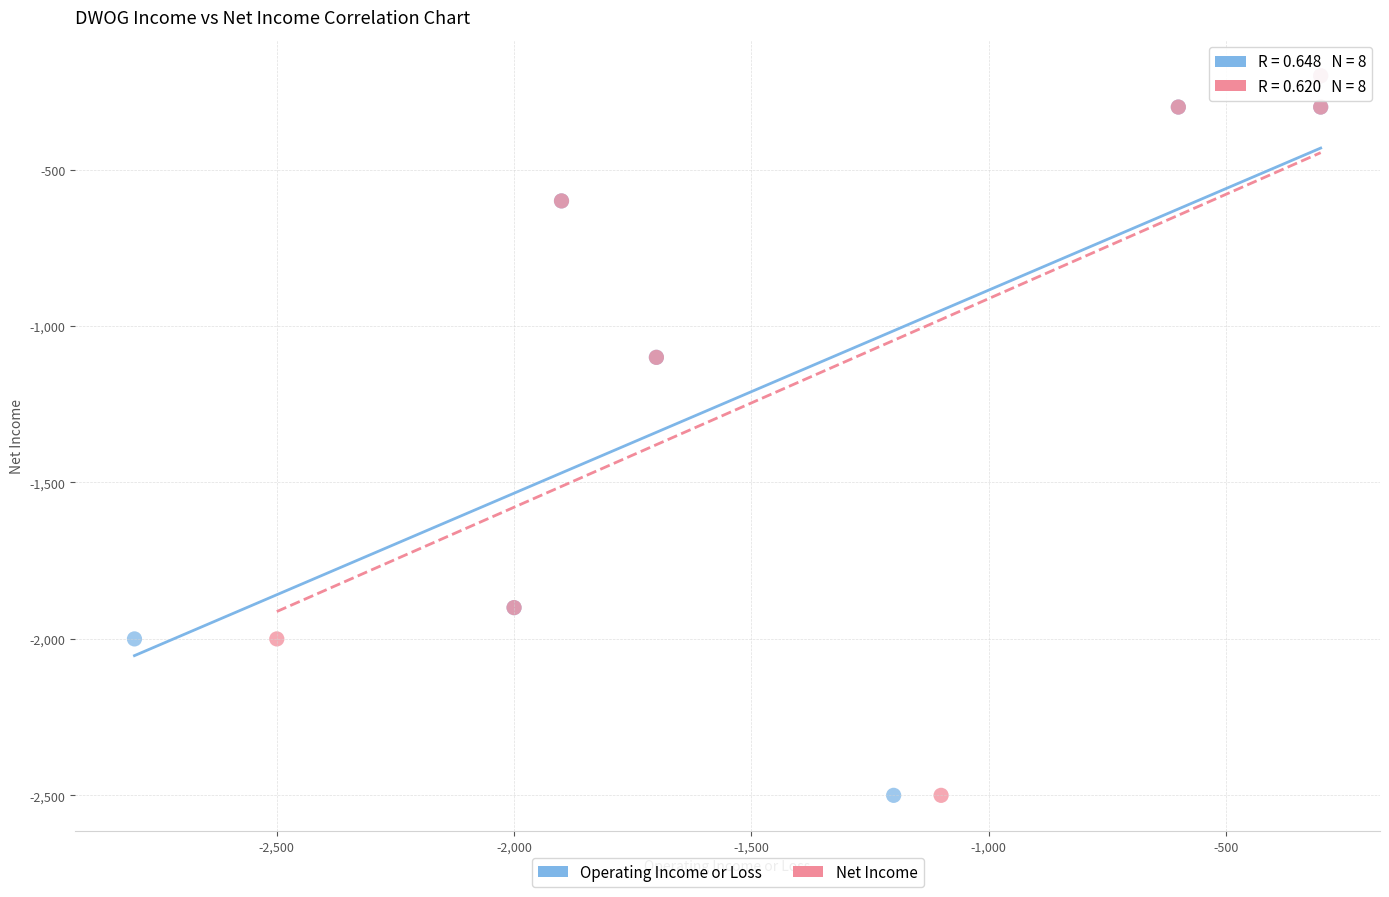

What are all the series names shown in the legend?

Operating Income or Loss, Net Income